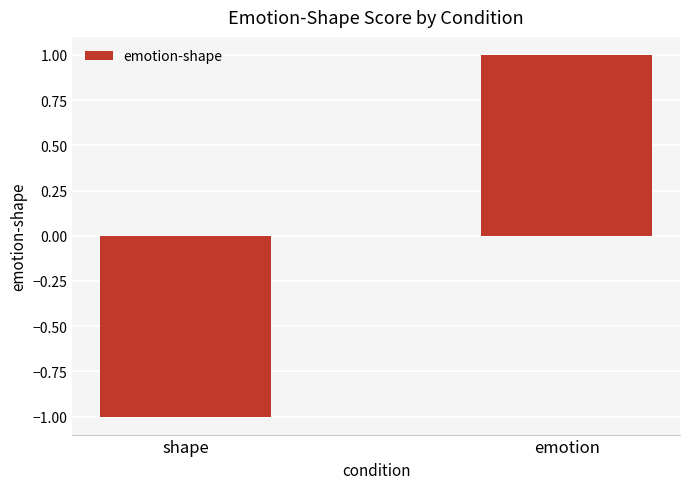

What is the change in value from shape to emotion?

+2